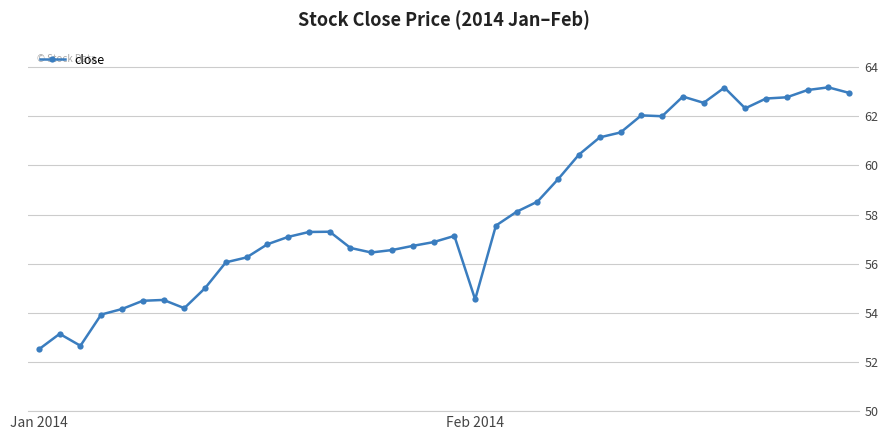

What is the difference between the second highest and second lowest values?

10.5